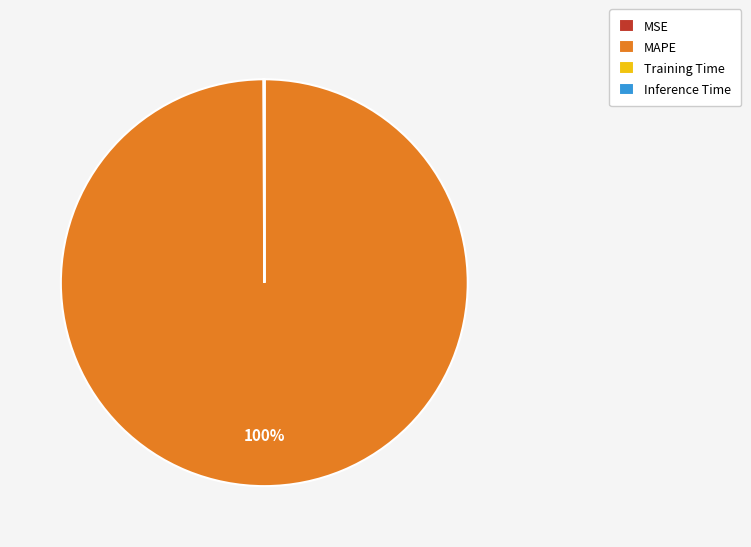

To the nearest percent, what is the average slice percentage?

25%